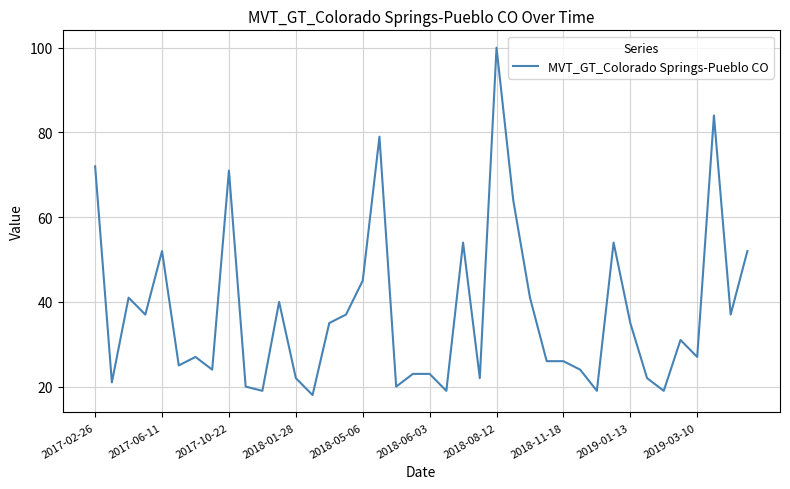

What is the greatest value displayed?

100